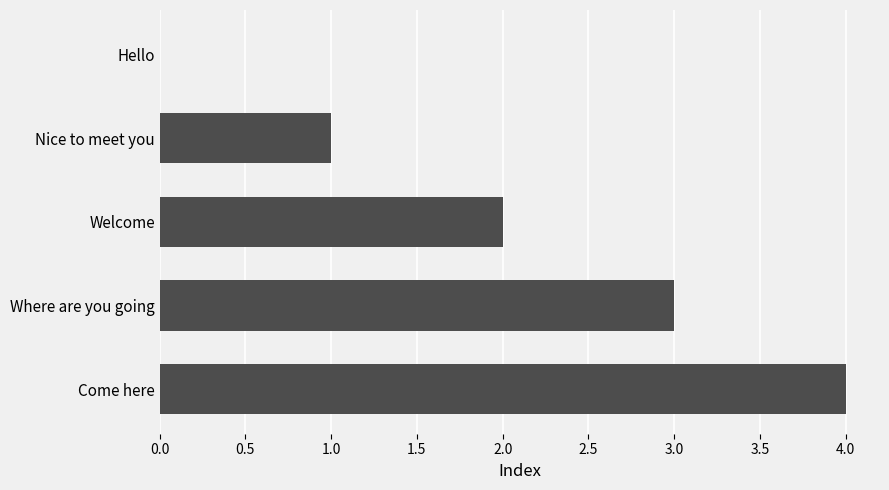

What is the greatest value displayed?

4